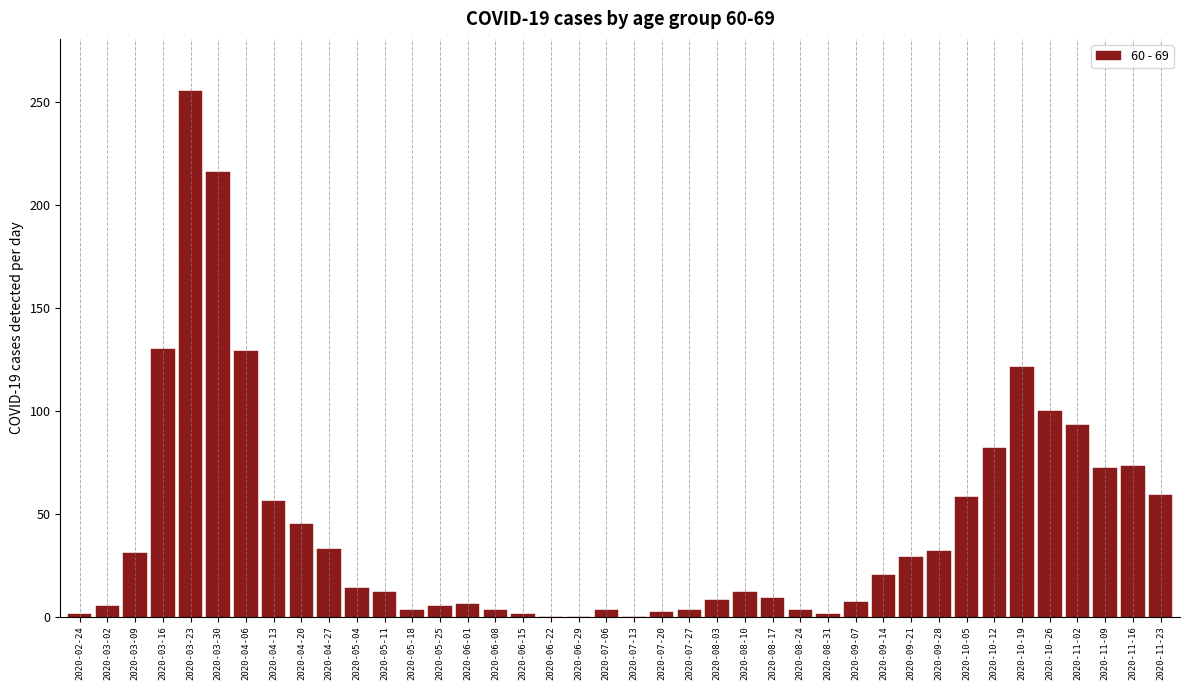

What is the change in value from 2020-09-21 to 2020-10-12?

+53